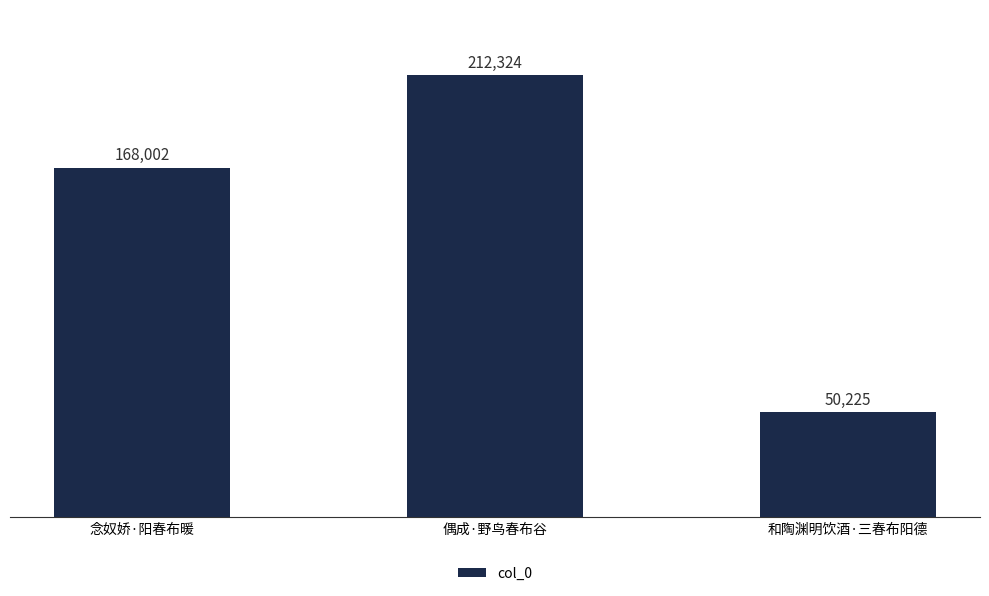

Where is the data nearest to the value 131274?

念奴娇·阳春布暖